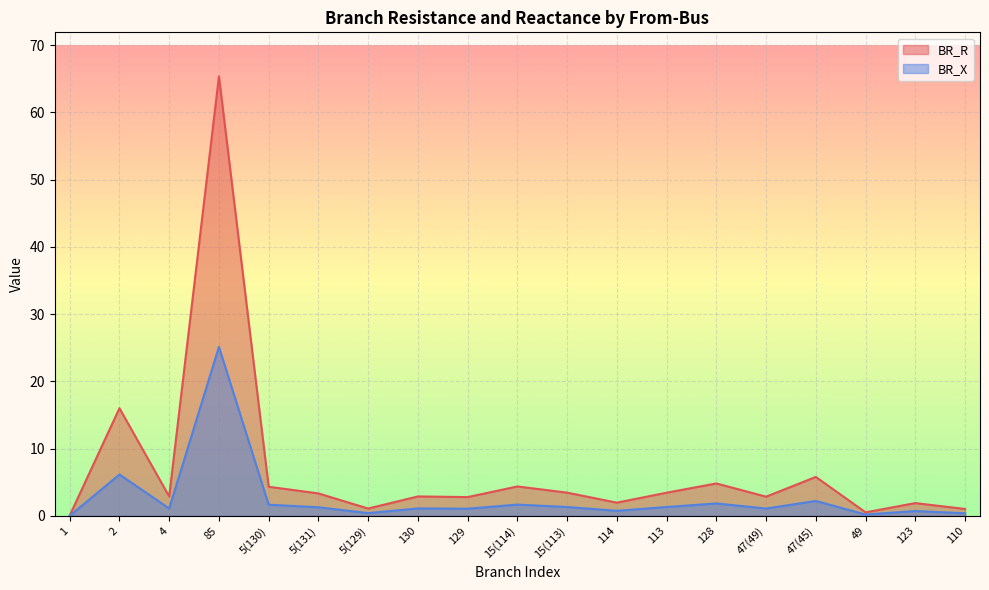

True or false: BR_X has a value of 1.3 at 5(131).

True